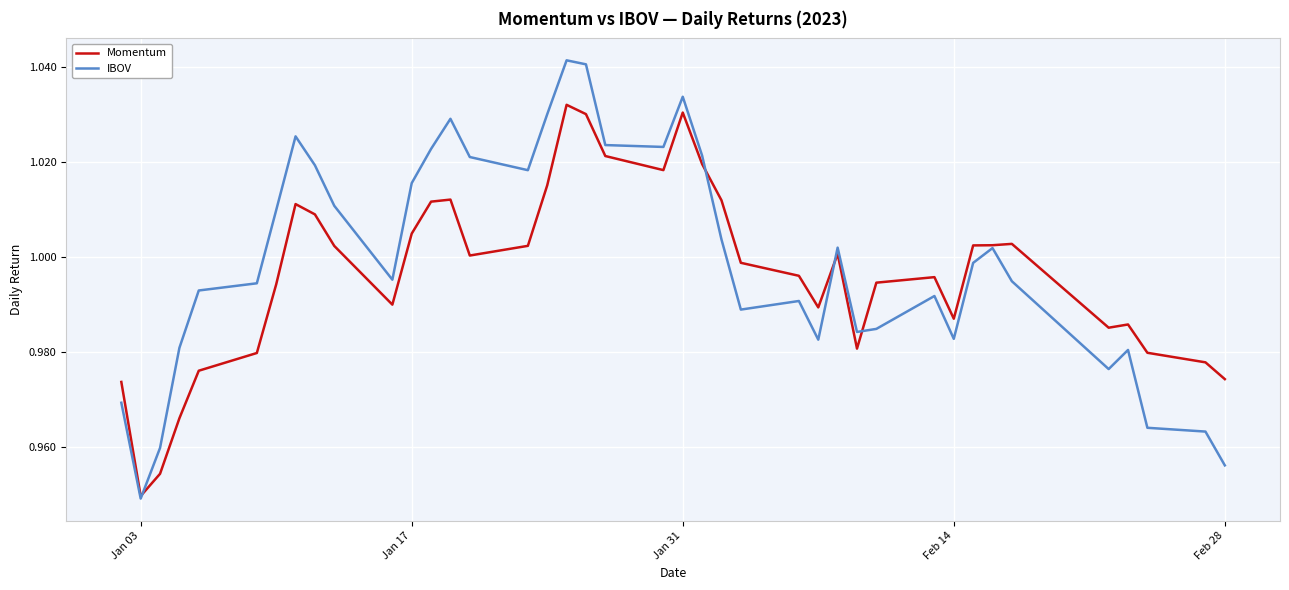

Rank the series by their maximum value, from highest to lowest.

IBOV, Momentum